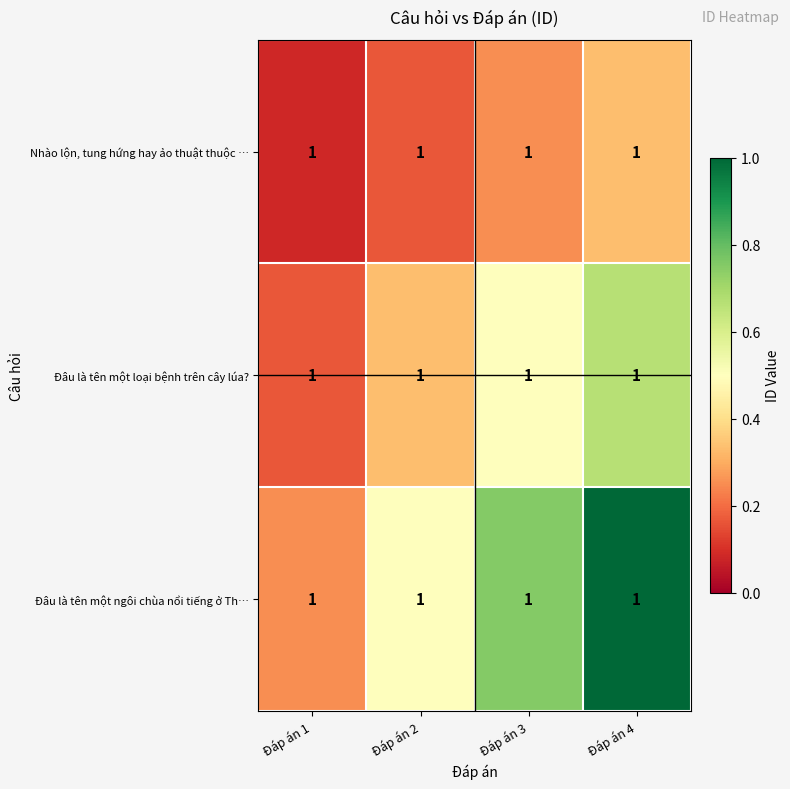

Between Đáp án 2 and Đáp án 3, which is larger?

Đáp án 3